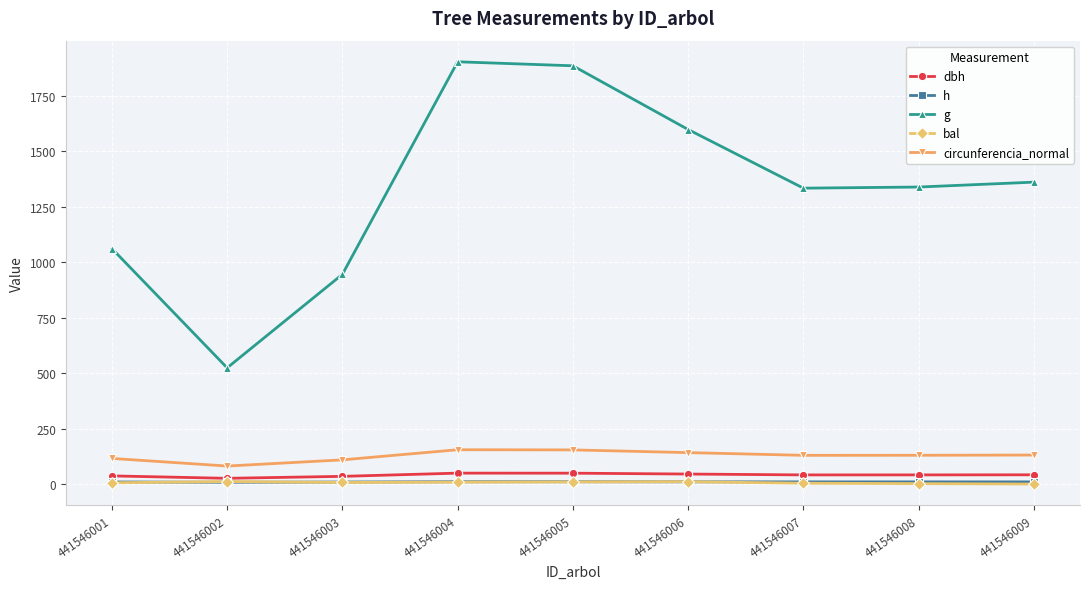

Which series changed the most between 441546002 and 441546008?

g